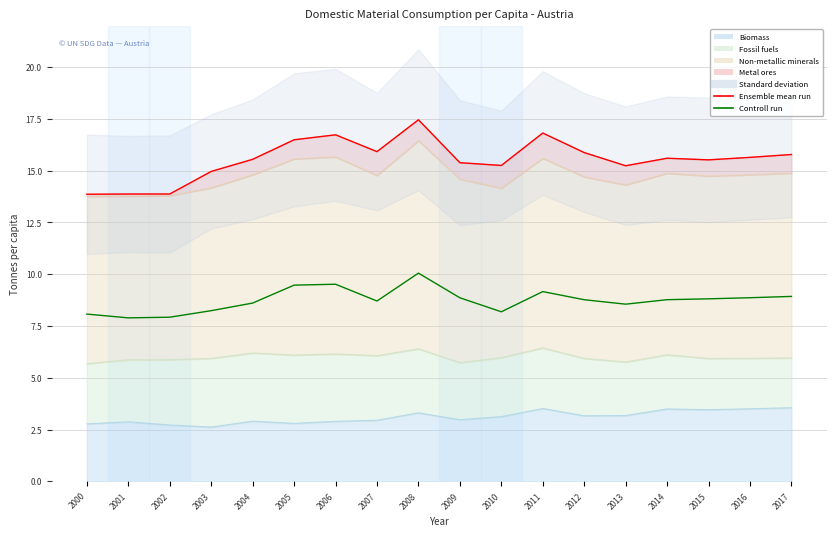

How many interior local peaks does the Ensemble mean run series have?

4